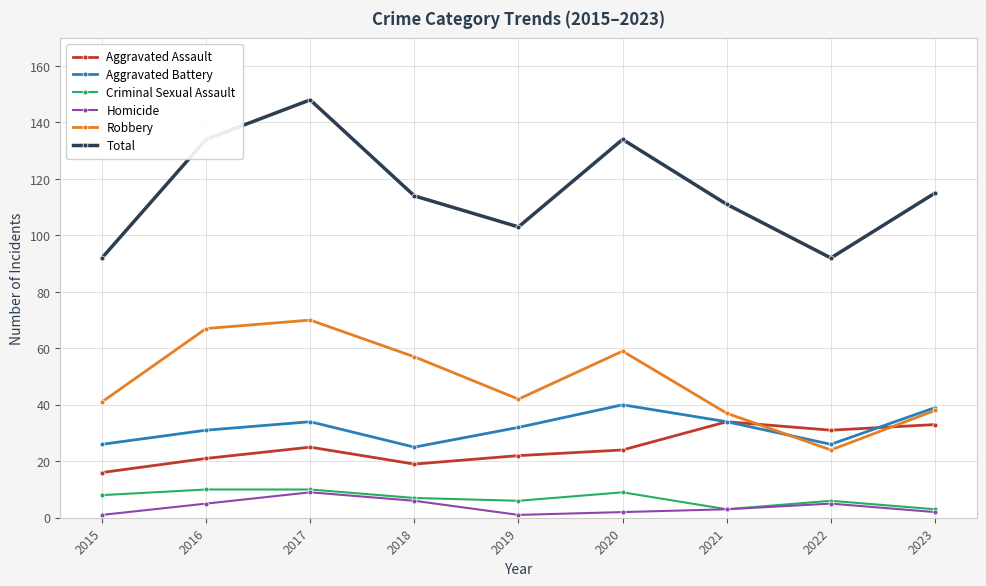

What is the sum of the Homicide values at 2020 and 2019?

3